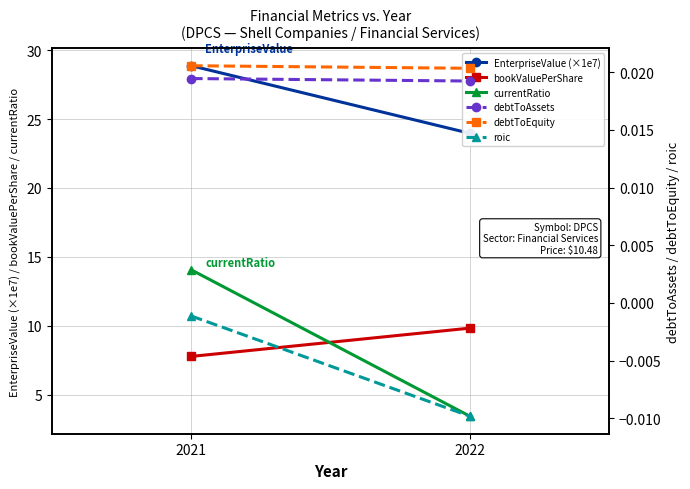

How many data points in bookValuePerShare are less than 9?

1